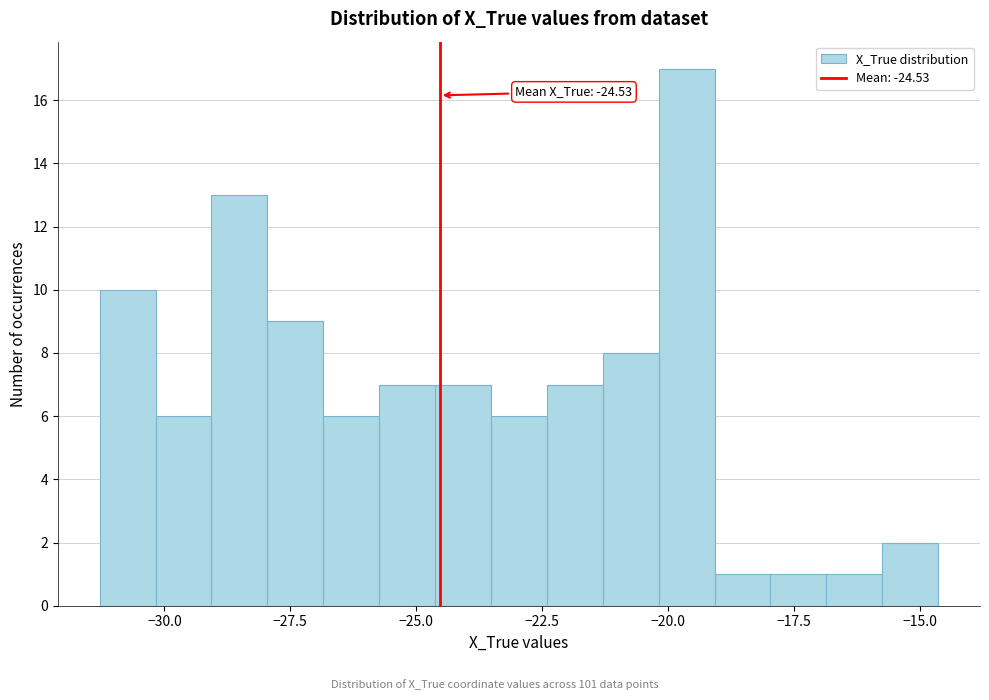

Read against the x-axis, roughly where is the centre of the tallest bar?

-19.5